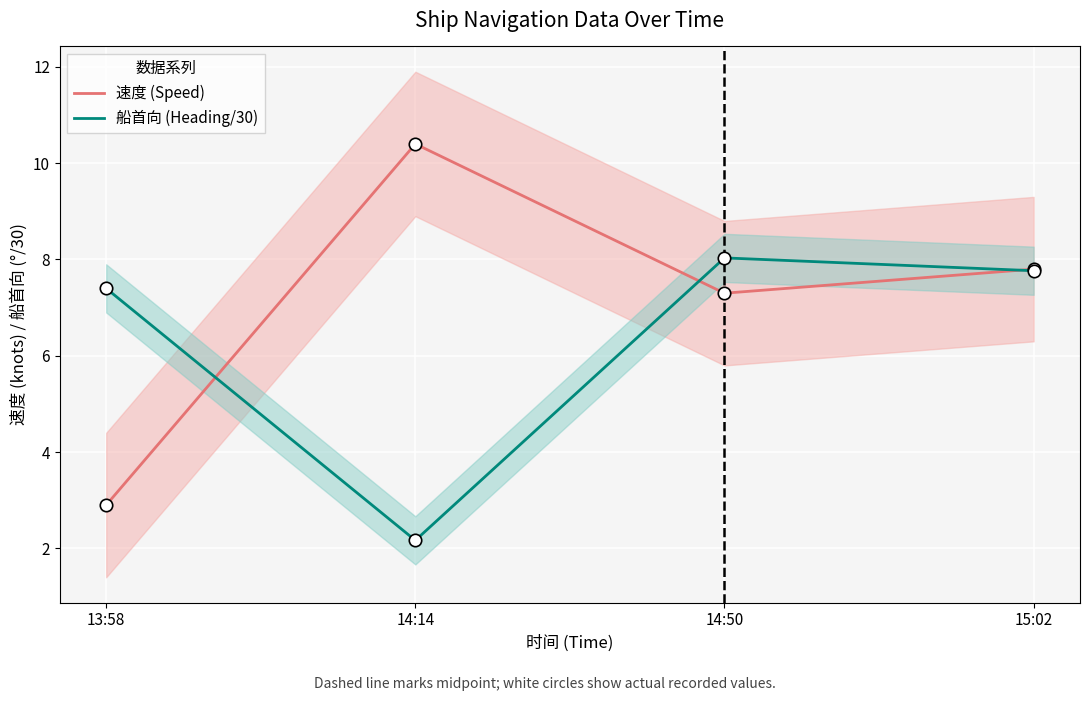

At which category is the sum across all series the highest?

15:02